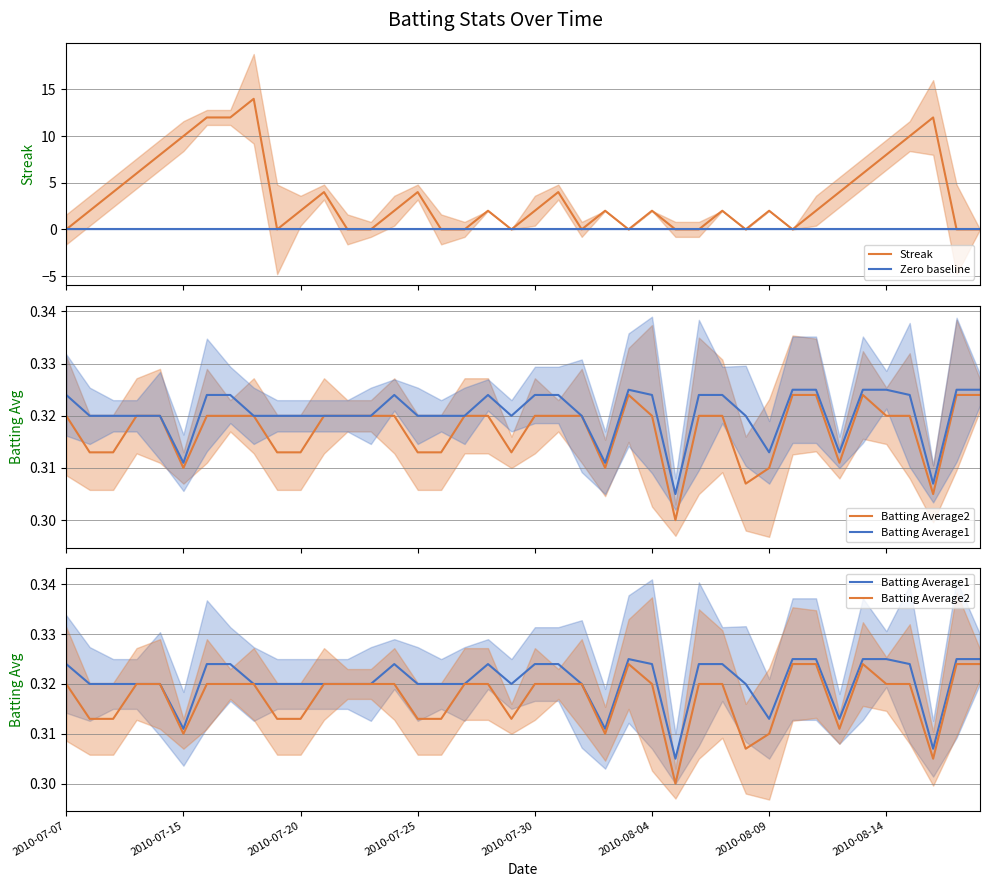

Between 2010-07-15 and 9, which is larger?

2010-07-15